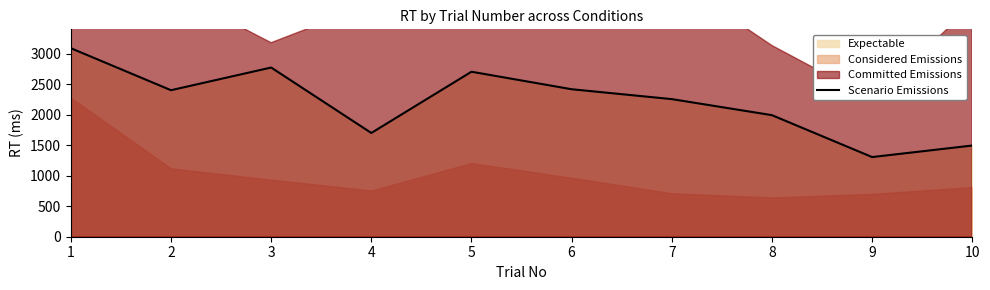

List the labels in order of value, largest first.

1, 3, 5, 6, 2, 7, 8, 4, 10, 9